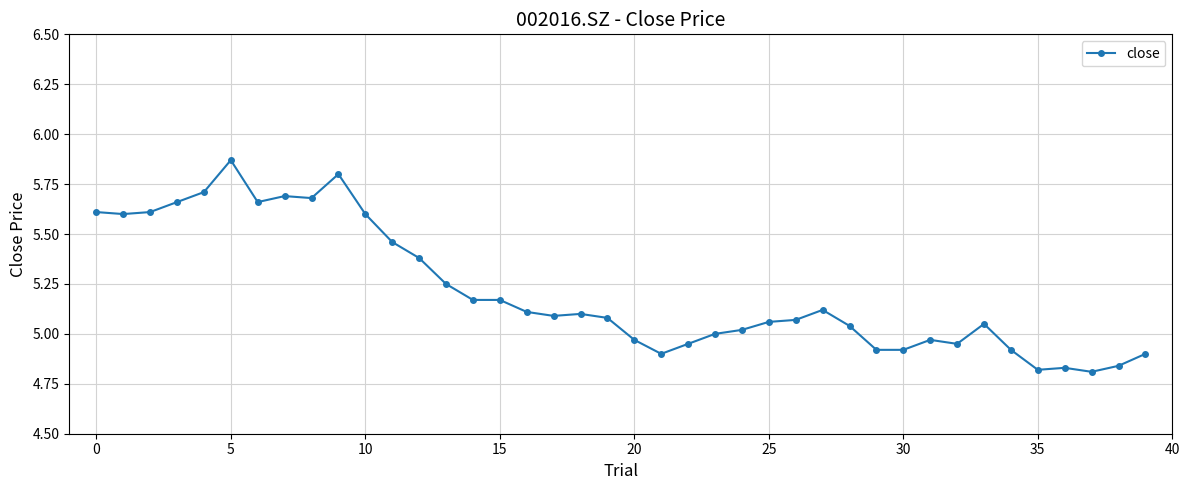

What is the value of the 2nd point from the left?

5.6